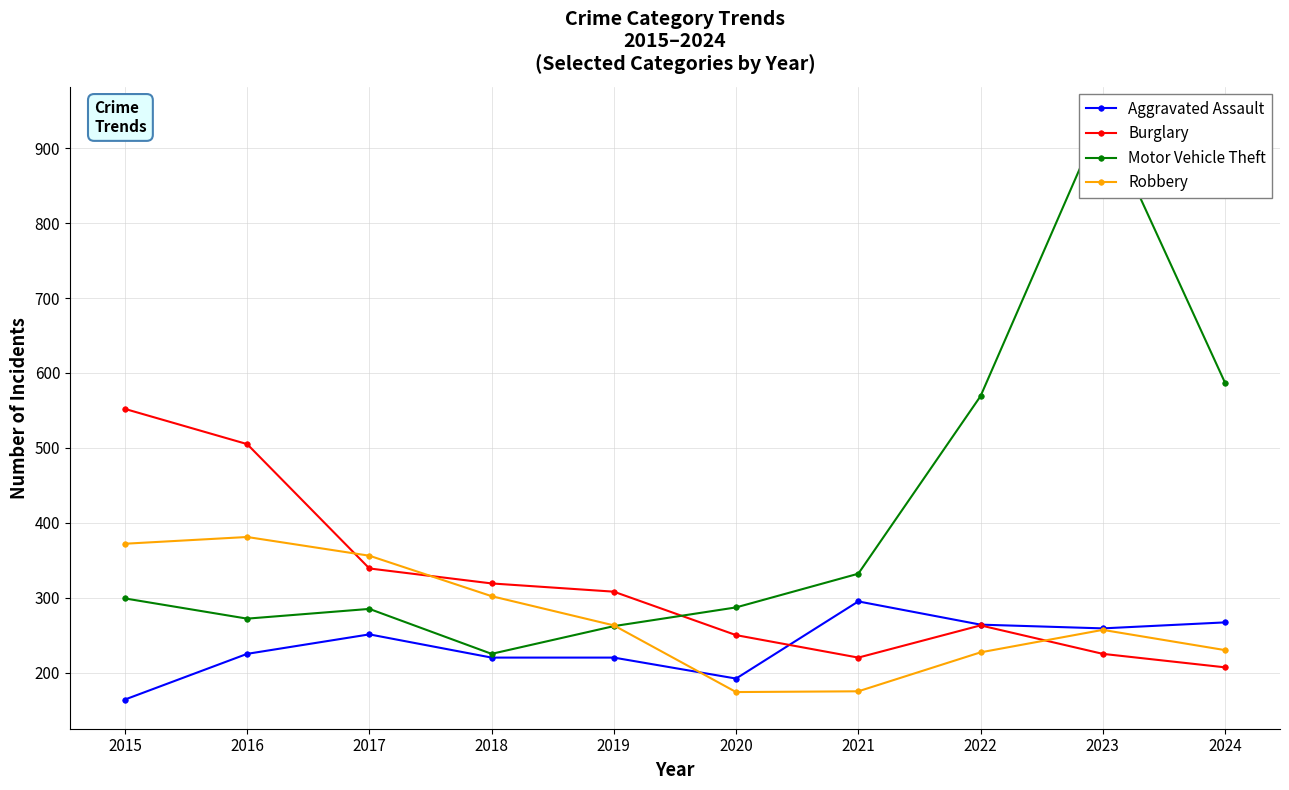

Between 2023 and 2019, which is larger?

2023